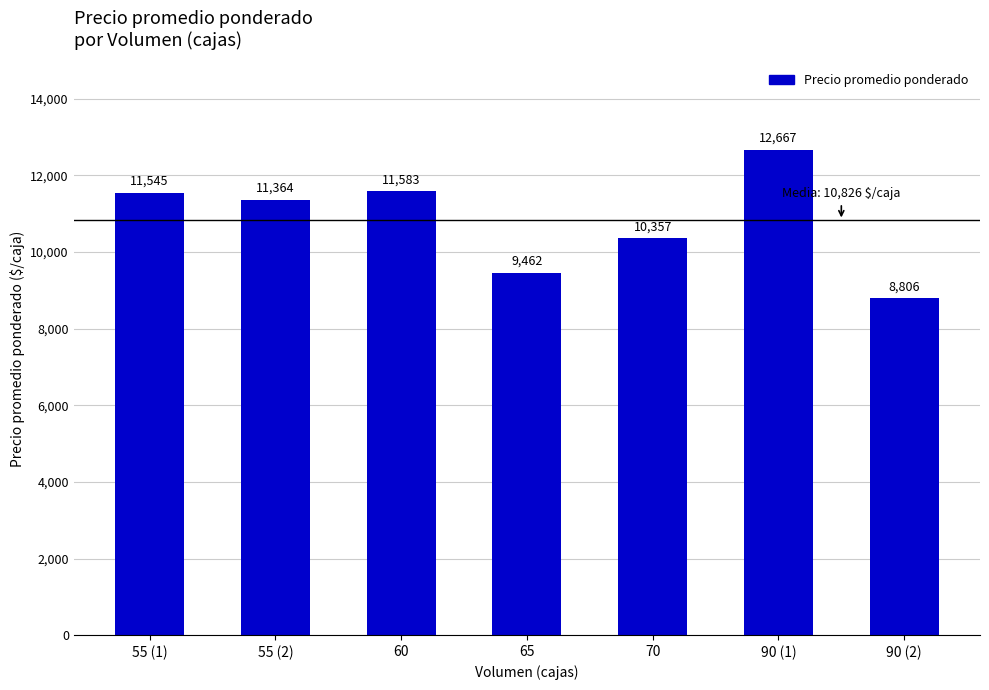

At which label does the data first exceed 11364?

55 (1)